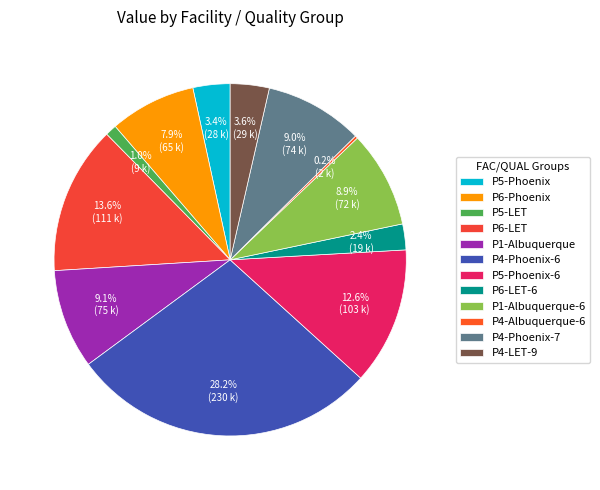

Combined, do P5-Phoenix-6 and P4-Albuquerque-6 account for over 50%?

No